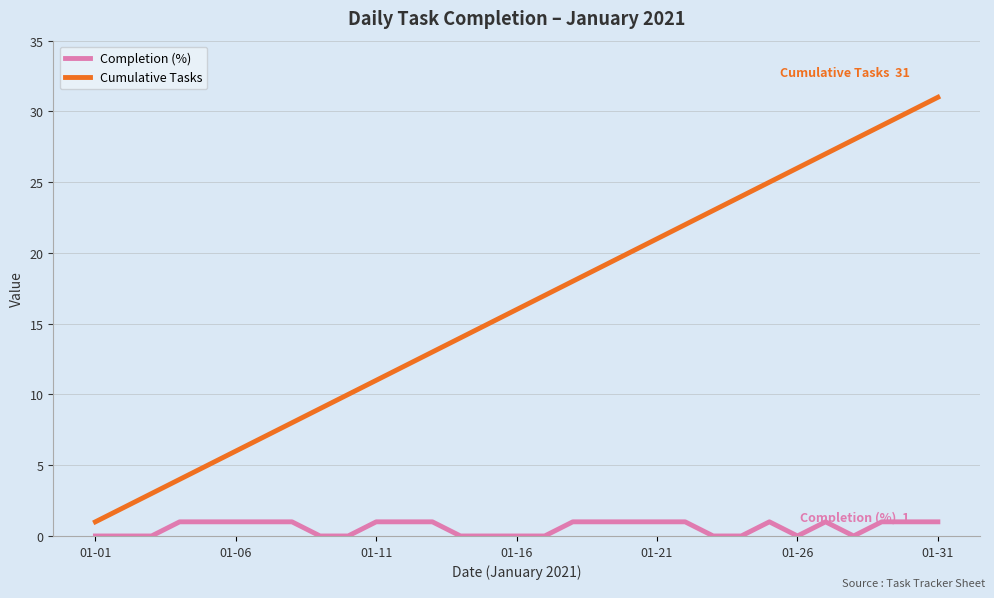

Which series has the largest range (max minus min)?

Cumulative Tasks